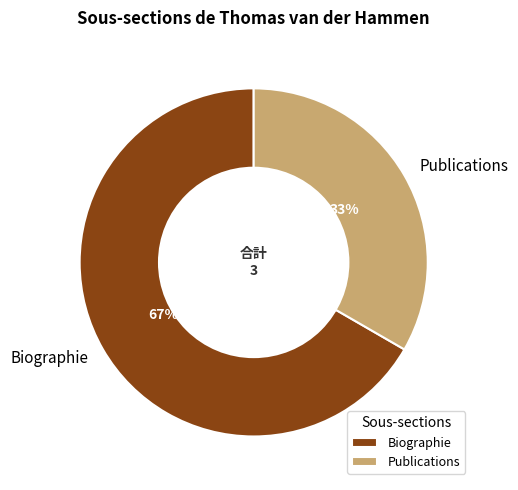

What is the largest slice in the pie chart?

Biographie